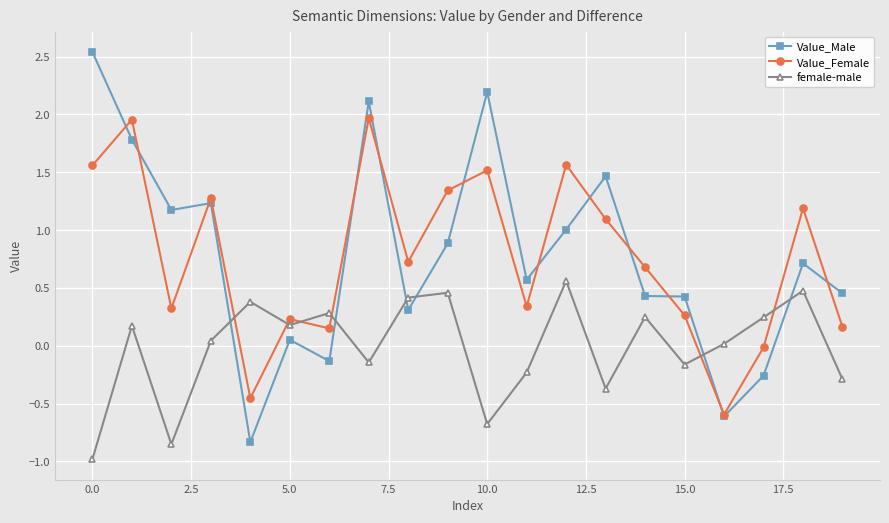

What is the minimum value for Value_Female?

-0.6